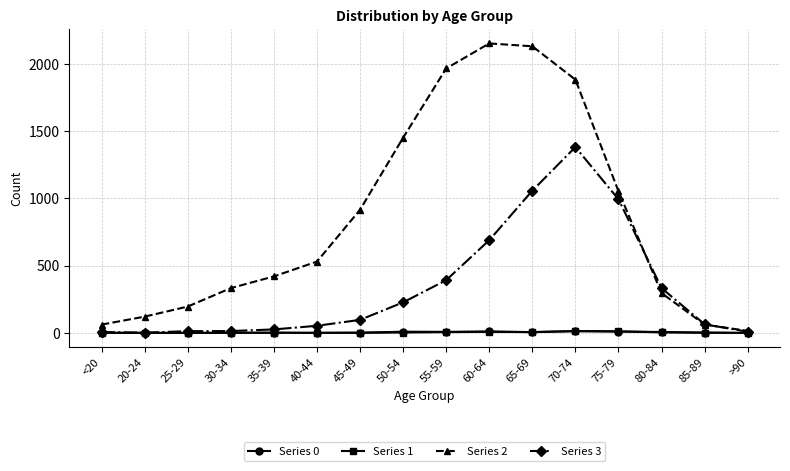

What is the maximum value shown in the chart?

2151